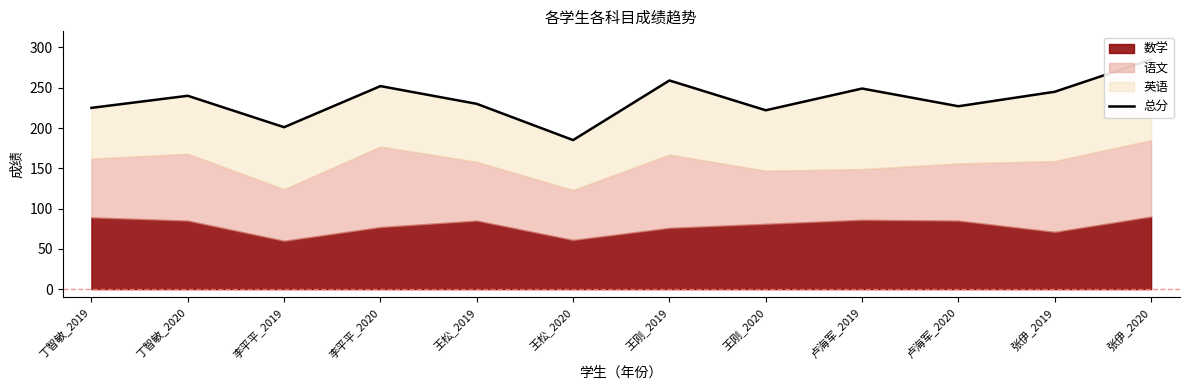

Which has a higher value, 张伊_2019 or 张伊_2020?

张伊_2020